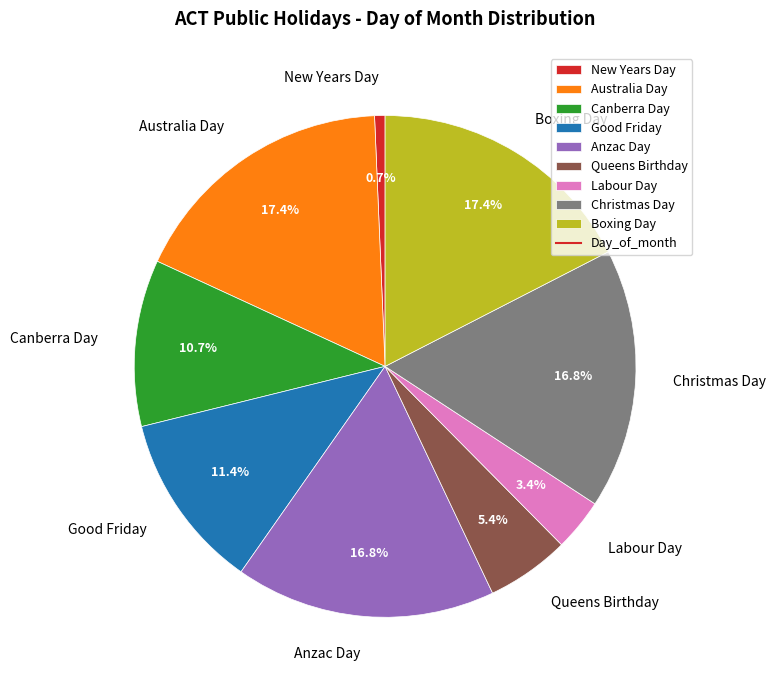

What is the smallest slice in the pie chart?

New Years Day